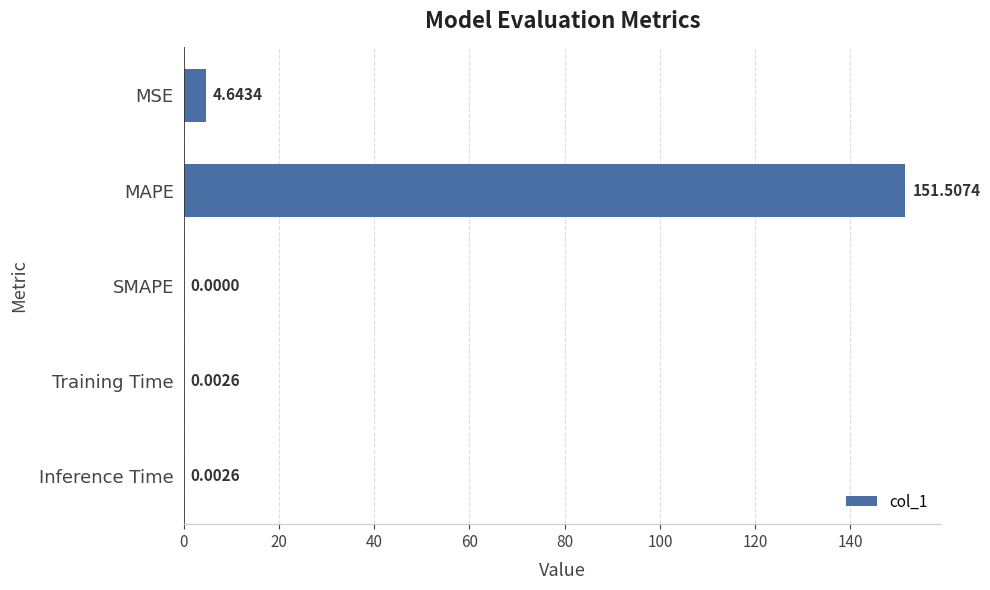

What is the sum of all values?

156.2